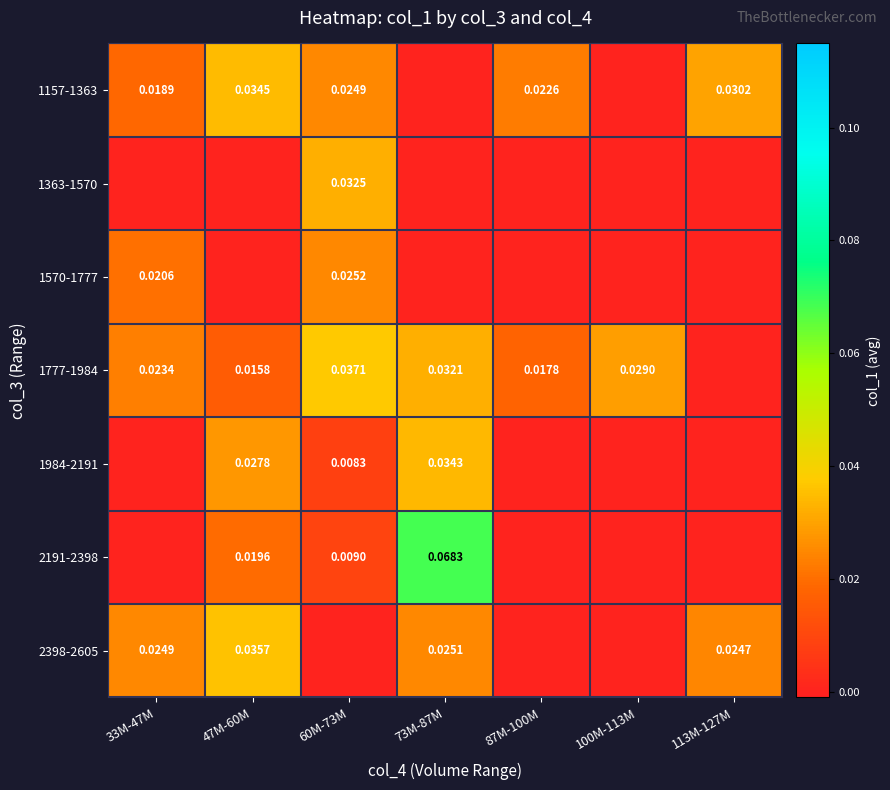

At 73M-87M, list the series in order from smallest to largest.

1157-1363, 1363-1570, 1570-1777, 2398-2605, 1777-1984, 1984-2191, 2191-2398